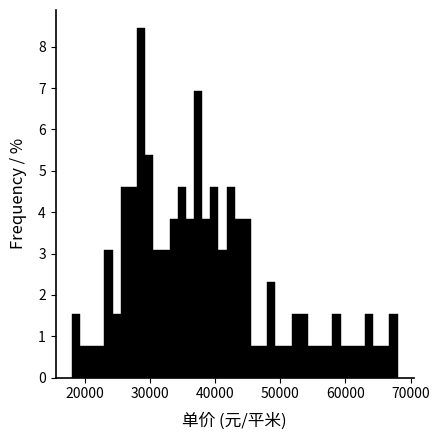

Around what value on the x-axis is the tallest bar? Give the approximate position of its centre, as read against the axis.

29000